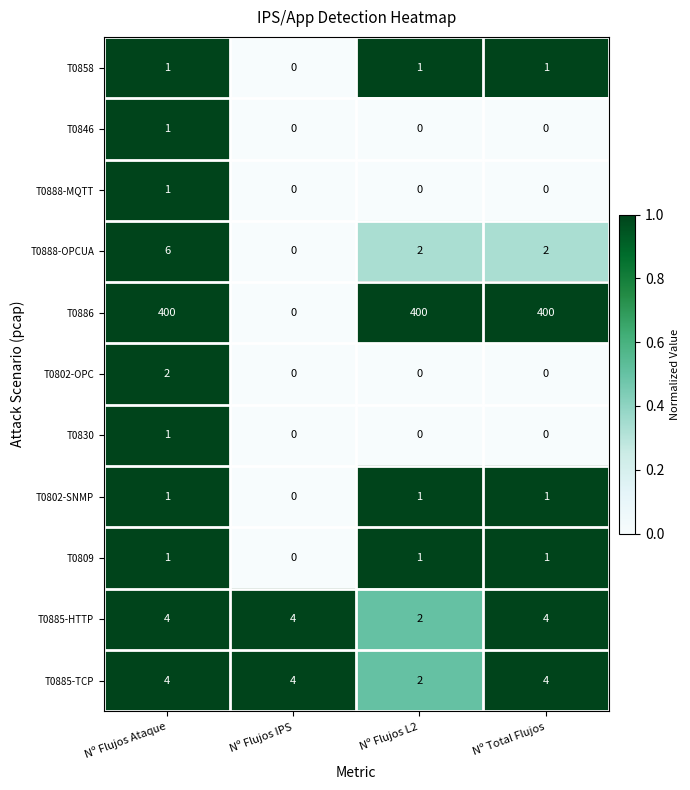

What is the sum of the T0885-HTTP values at Nº Total Flujos and Nº Flujos Ataque?

8